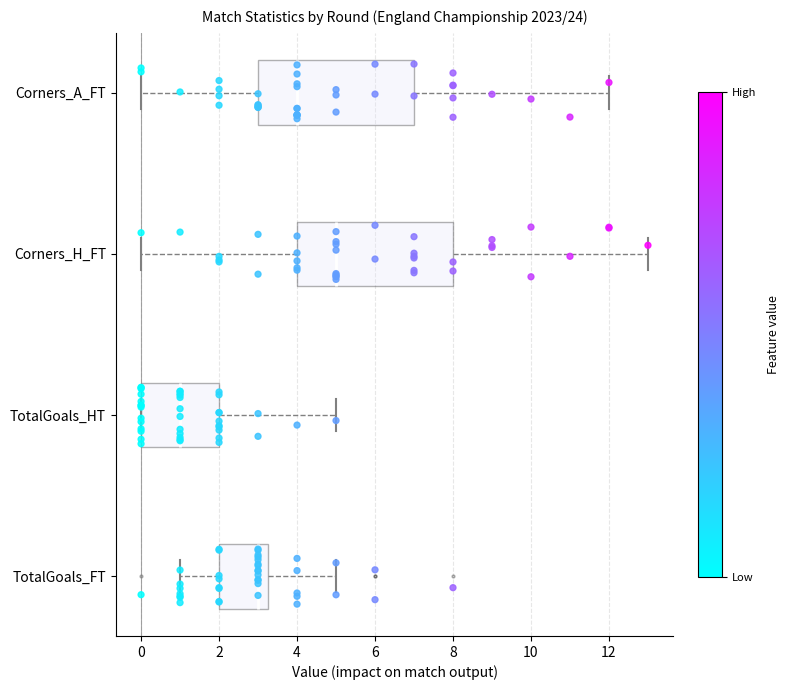

Reading bottom to top, transcribe this box plot: for each box, give where its median line is, the range the box spans, and where its two whiskers end, as read against the x-axis. The values are not printed on the chart, so give them approximately, as read against the axis.

TotalGoals_FT: median 3.0, box 2.0 to 3.2, whiskers 1.0 to 5.0
TotalGoals_HT: median 1.0, box 0.0 to 2.0, whiskers 0.0 to 5.0
Corners_H_FT: median 5.0, box 4.0 to 8.0, whiskers 0.0 to 13.0
Corners_A_FT: median 4.0, box 3.0 to 7.0, whiskers 0.0 to 12.0